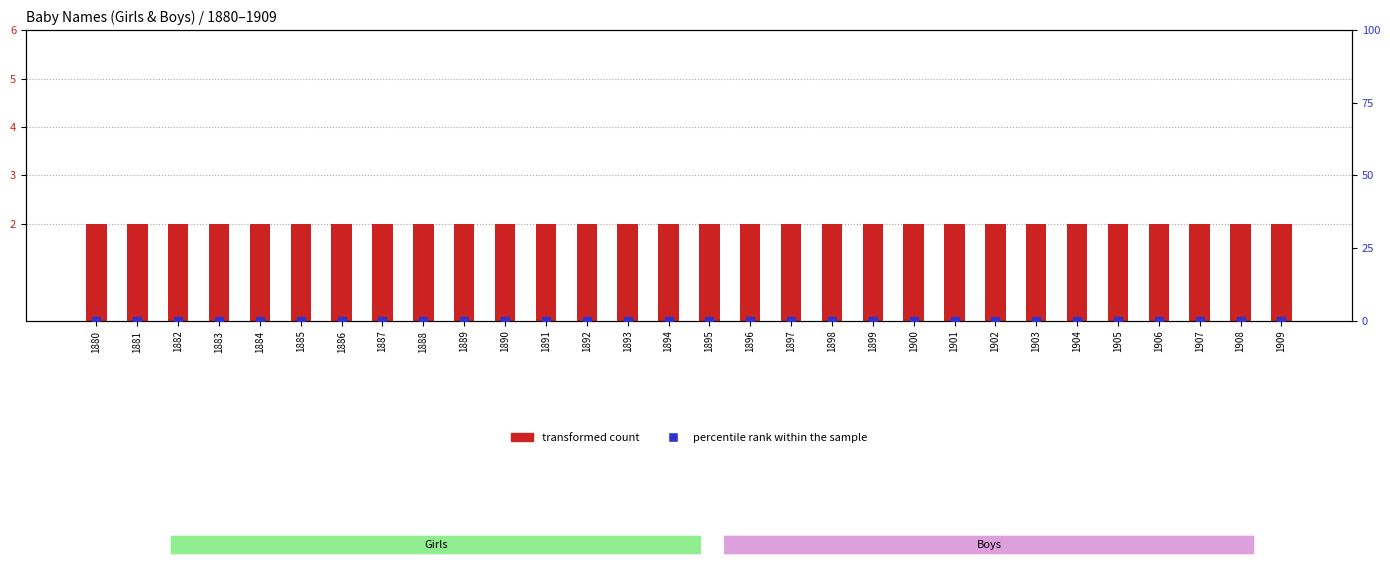

Which series has the largest total across all categories?

transformed count